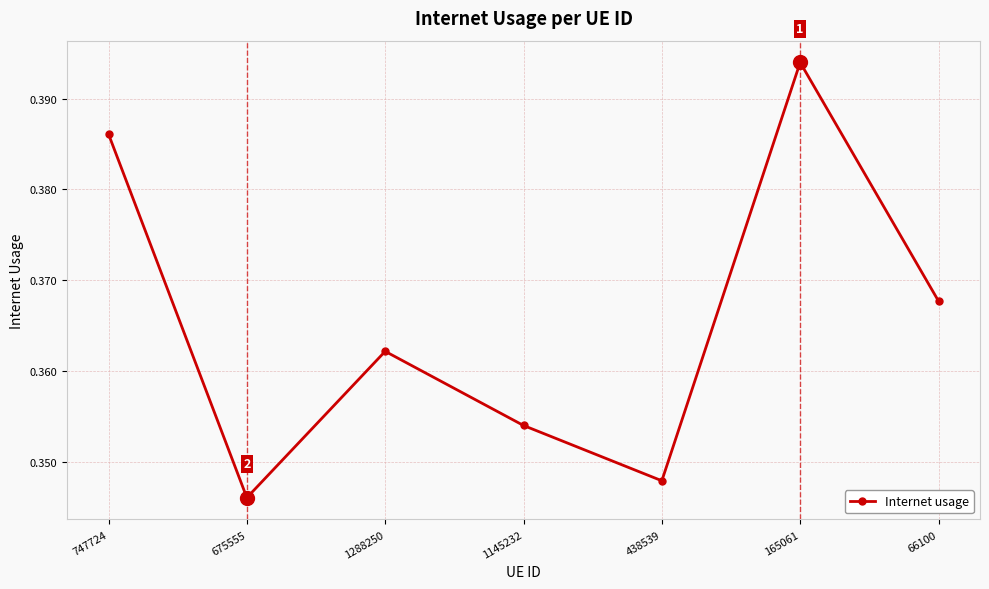

What is the sum of all values?

2.6